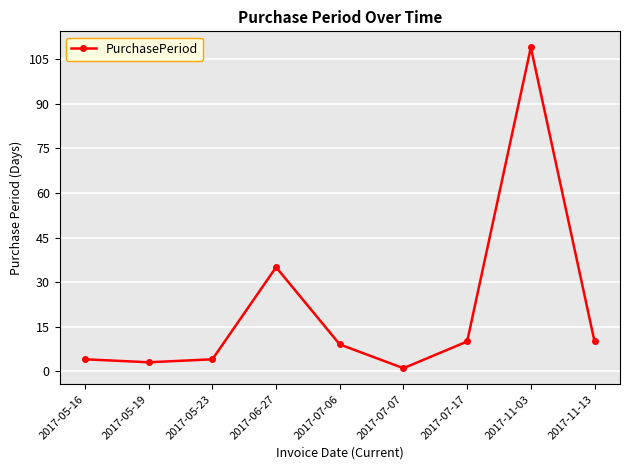

Between 2017-06-27 and 2017-07-06, which is larger?

2017-06-27